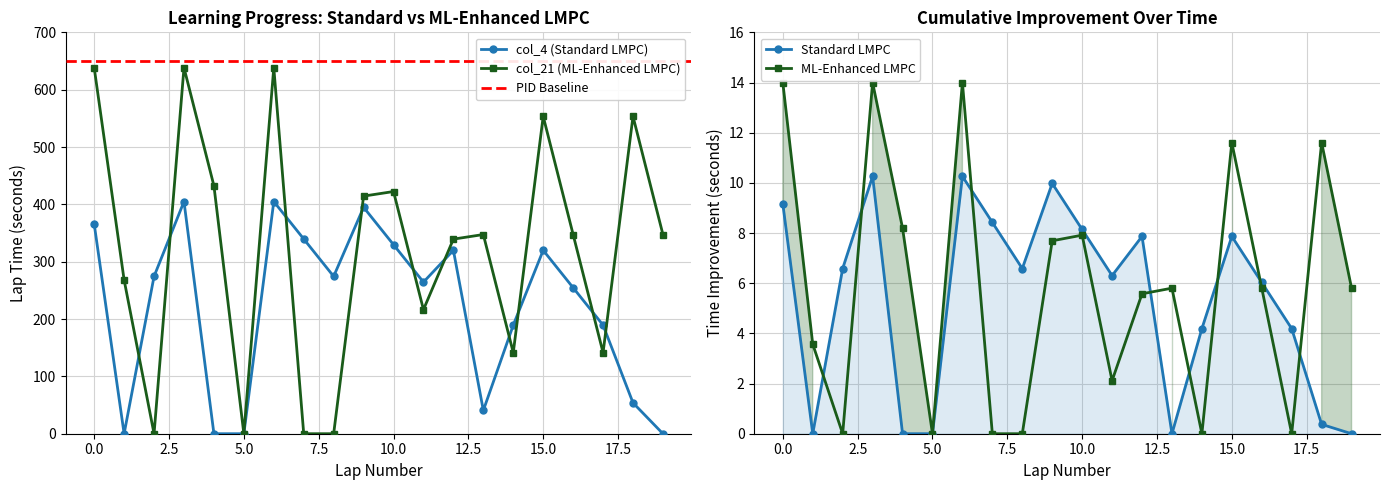

True or false: col_21 (ML-Enhanced LMPC) has more than 1 points higher than both neighbors.

True